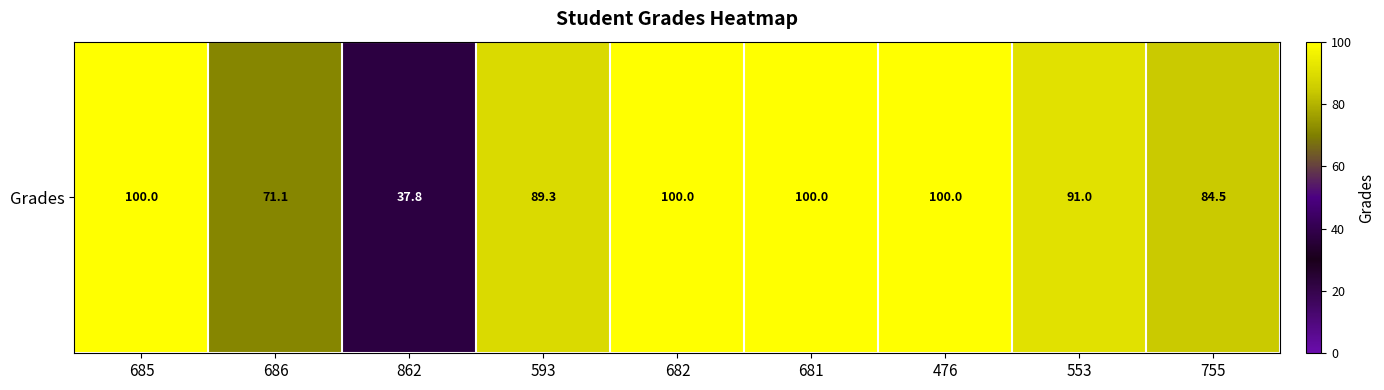

What is the difference between the maximum and second lowest values?

28.9